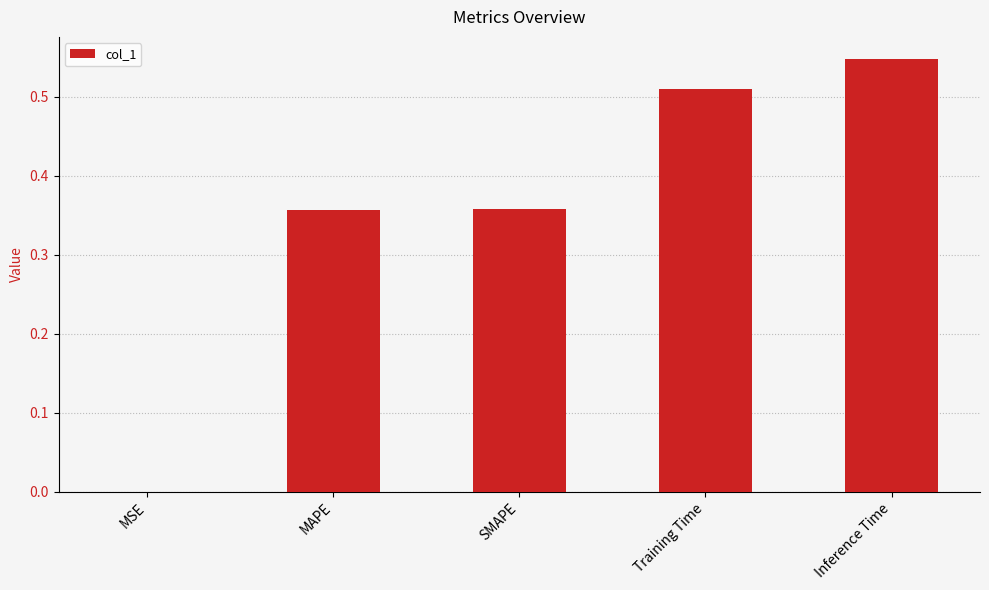

Are the bars horizontal?

No